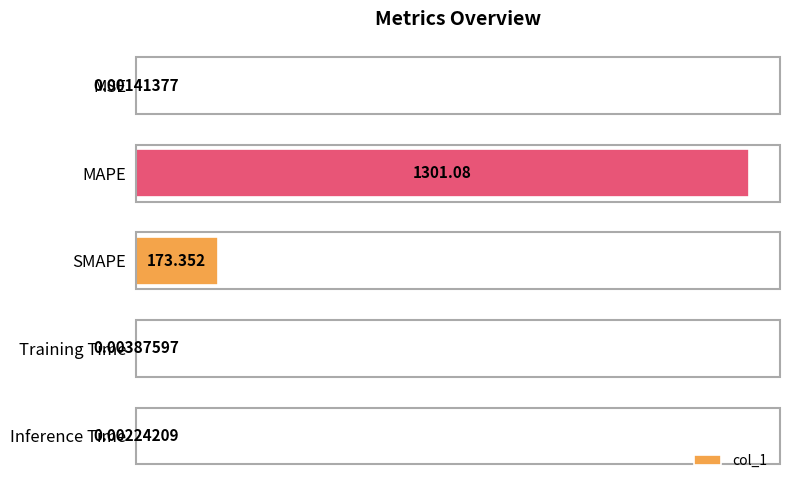

What is the sum of all values?

1474.4